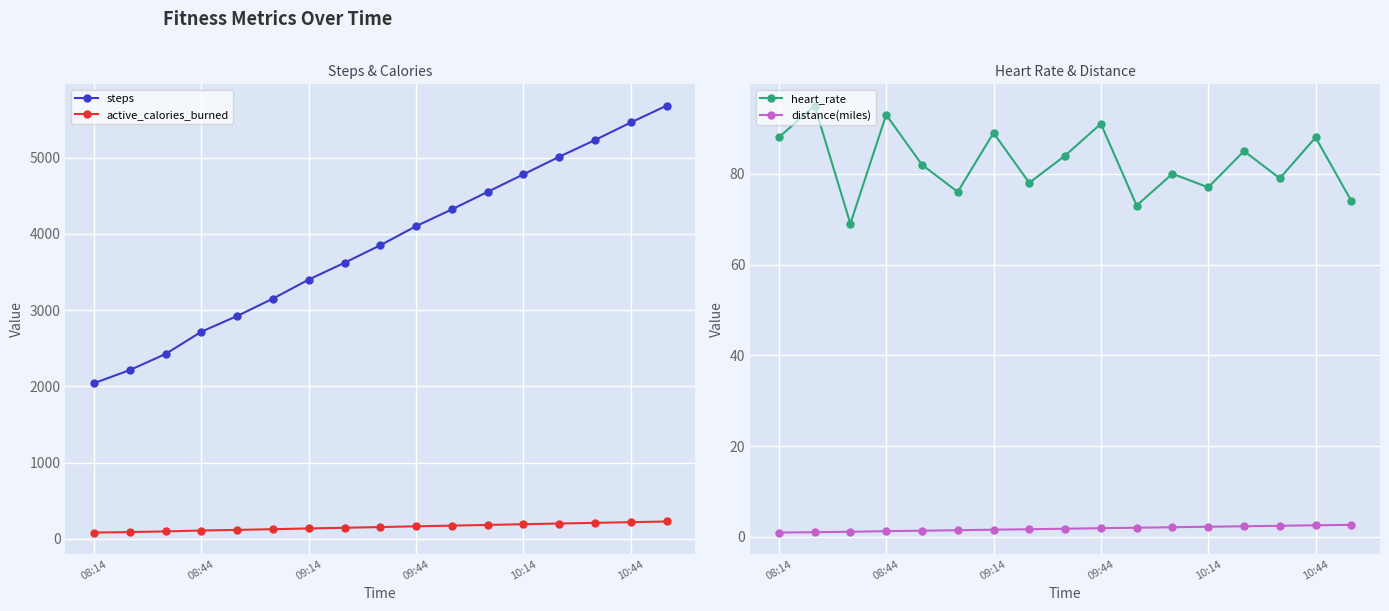

Reading left to right, extract all data points from this chart.

steps: 2041.0	2213.0	2424.0	2716.0	2922.0	3150.0	3400.0	3620.0	3850.0	4100.0	4320.0	4550.0	4780.0	5010.0	5230.0	5460.0	5680.0
active_calories_burned: 81.6	88.5	97.0	108.6	116.9	126.0	136.0	144.8	154.0	164.0	172.8	182.0	191.2	200.4	209.2	218.4	227.2
heart_rate: 88.0	95.0	69.0	93.0	82.0	76.0	89.0	78.0	84.0	91.0	73.0	80.0	77.0	85.0	79.0	88.0	74.0
distance(miles): 1.0	1.0	1.1	1.3	1.4	1.5	1.6	1.7	1.8	1.9	2.0	2.1	2.2	2.3	2.5	2.6	2.7